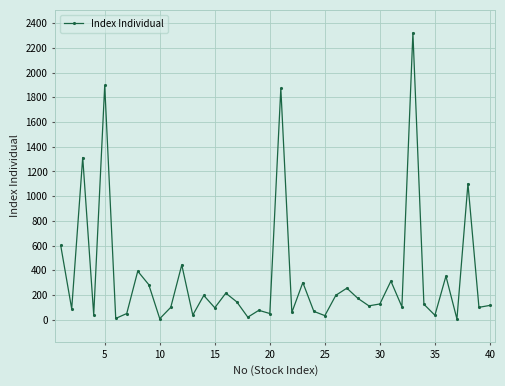

What is the average value?

345.8